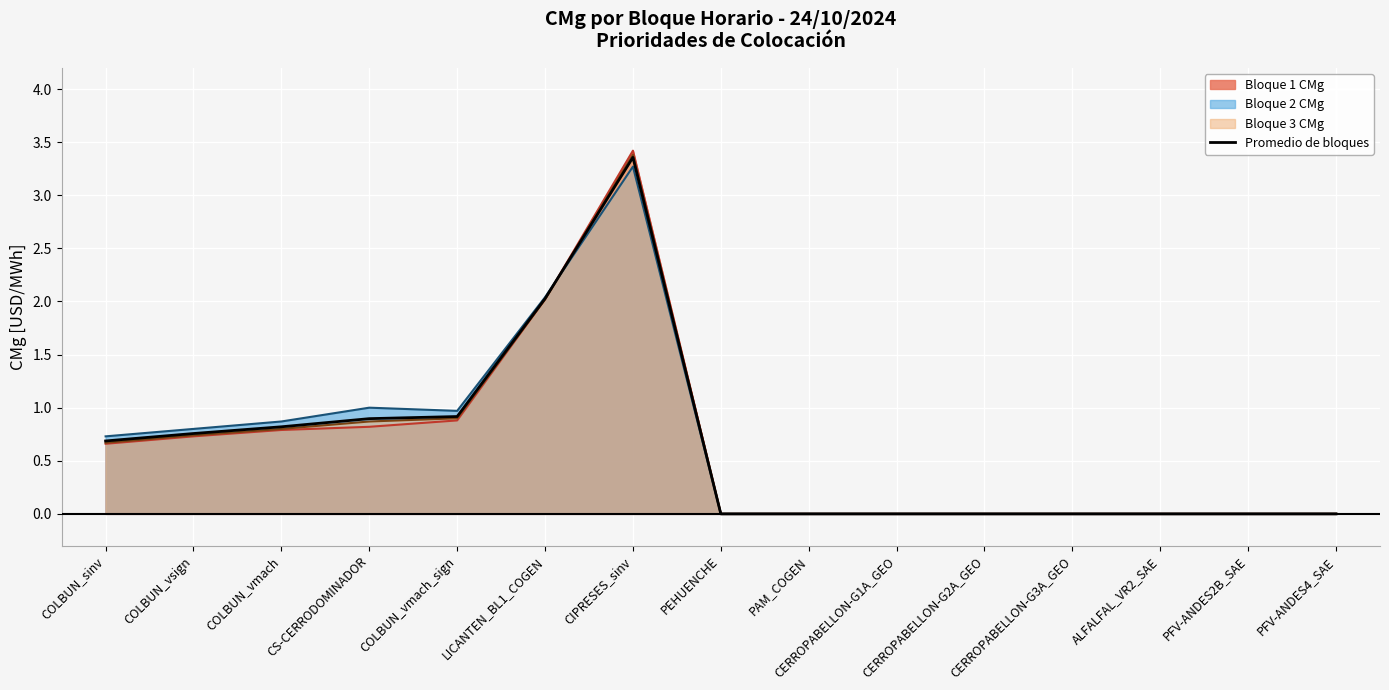

Does the chart display data point markers on the line(s)?

No